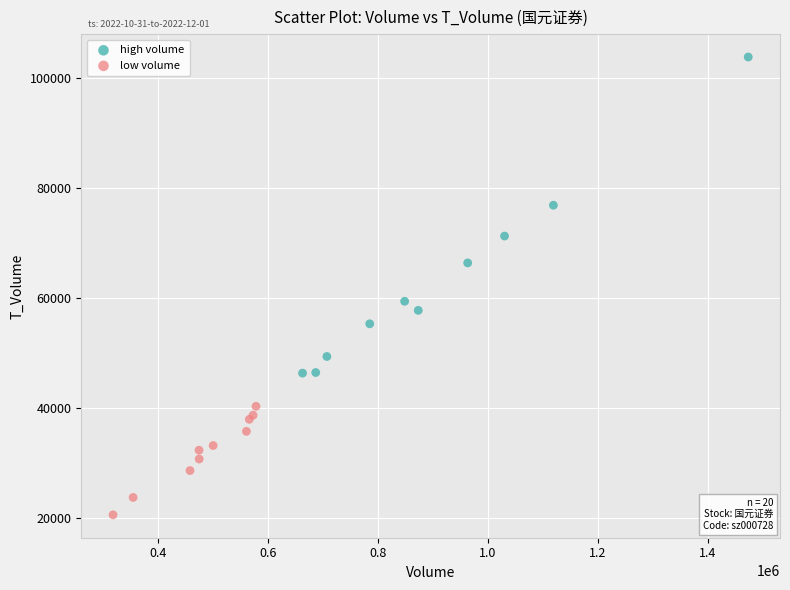

Which series contains the highest Y value?

high volume